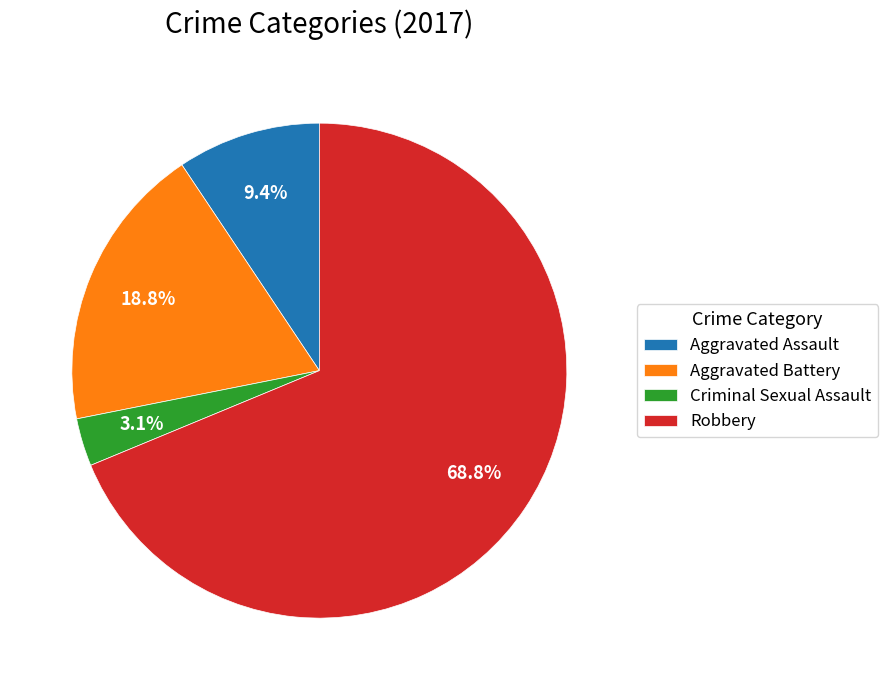

How many slices are in this pie chart?

4